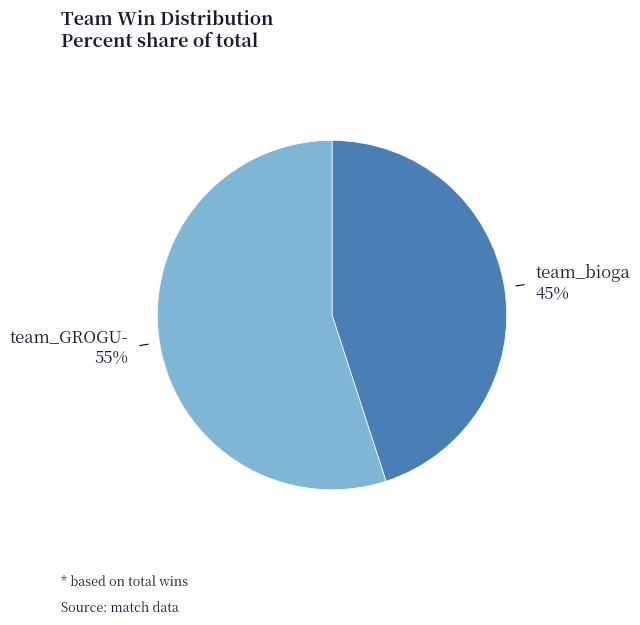

How many segments does this pie chart have?

2